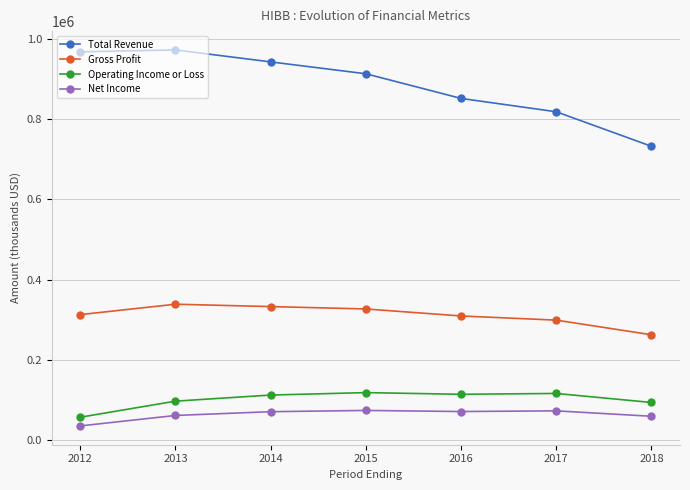

What is the approximate value of Net Income at 2016?

70900